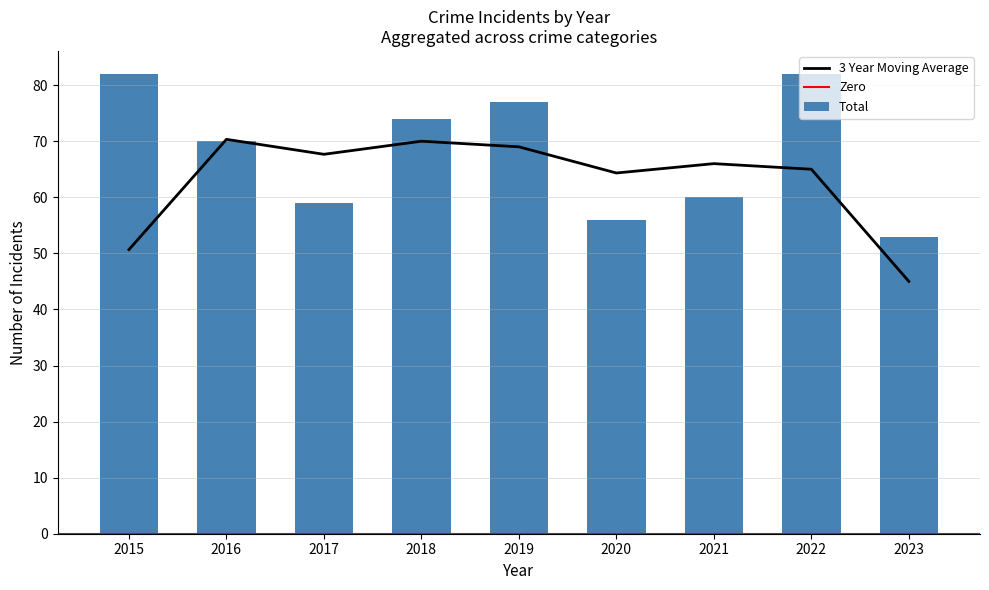

True or false: 3 Year Moving Average has a value of 67.7 at 2017.

True